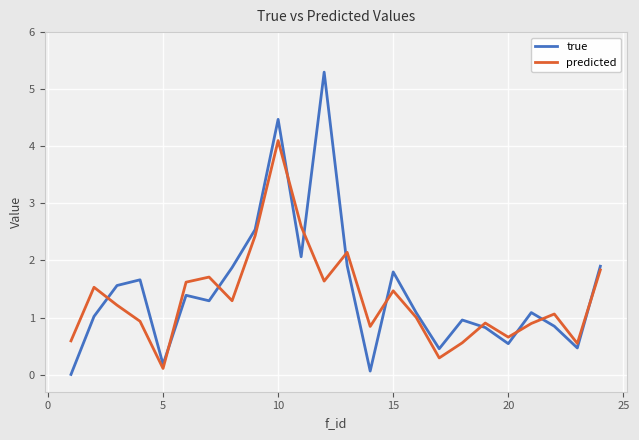

What is the difference between the maximum and minimum values in the true series?

5.3